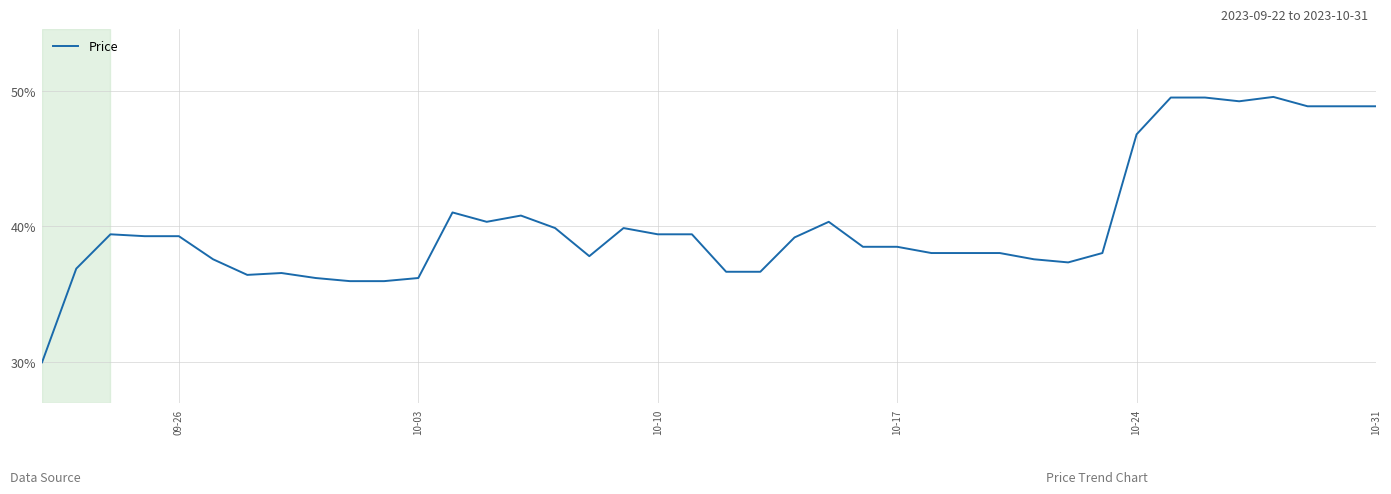

What is the difference between the maximum and minimum values?

19.5